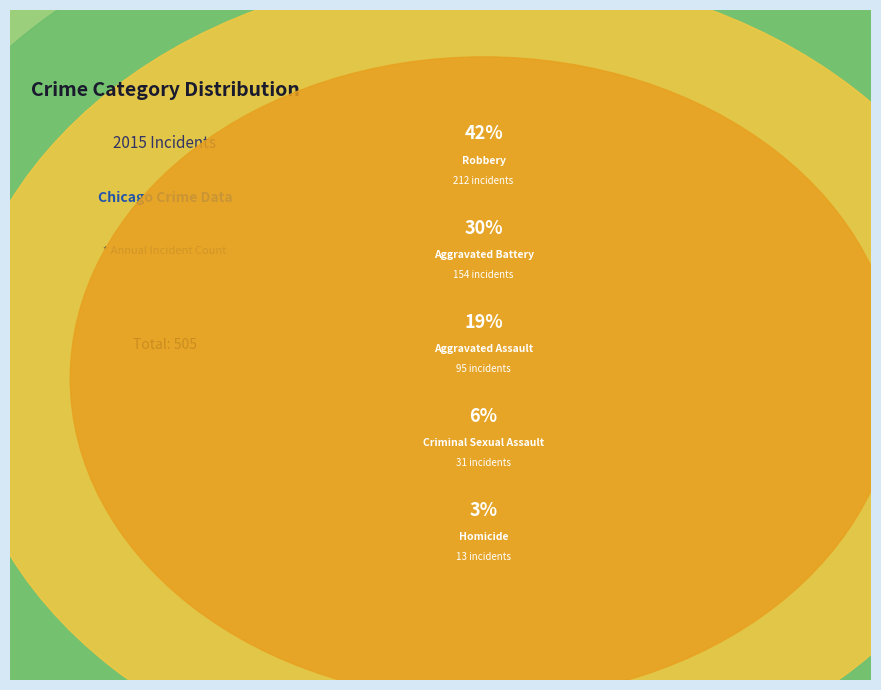

How much of the chart is everything except Aggravated Battery?

69.5%